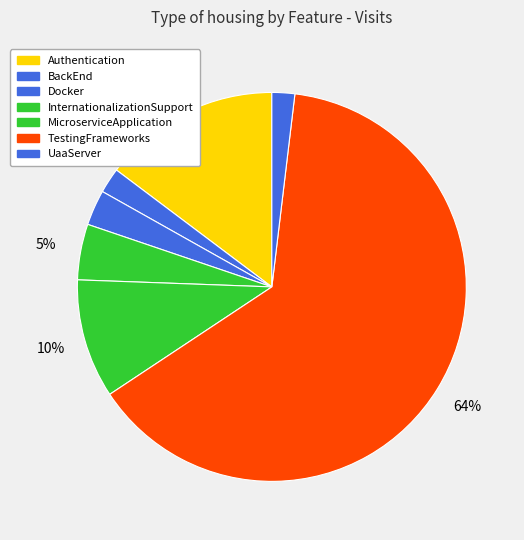

Count the number of slices in the pie.

7